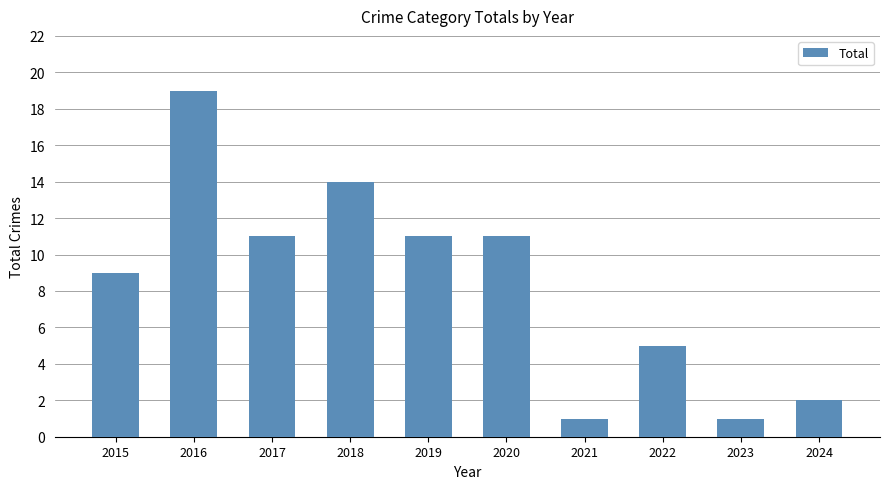

What is the change in value from 2018 to 2019?

-3